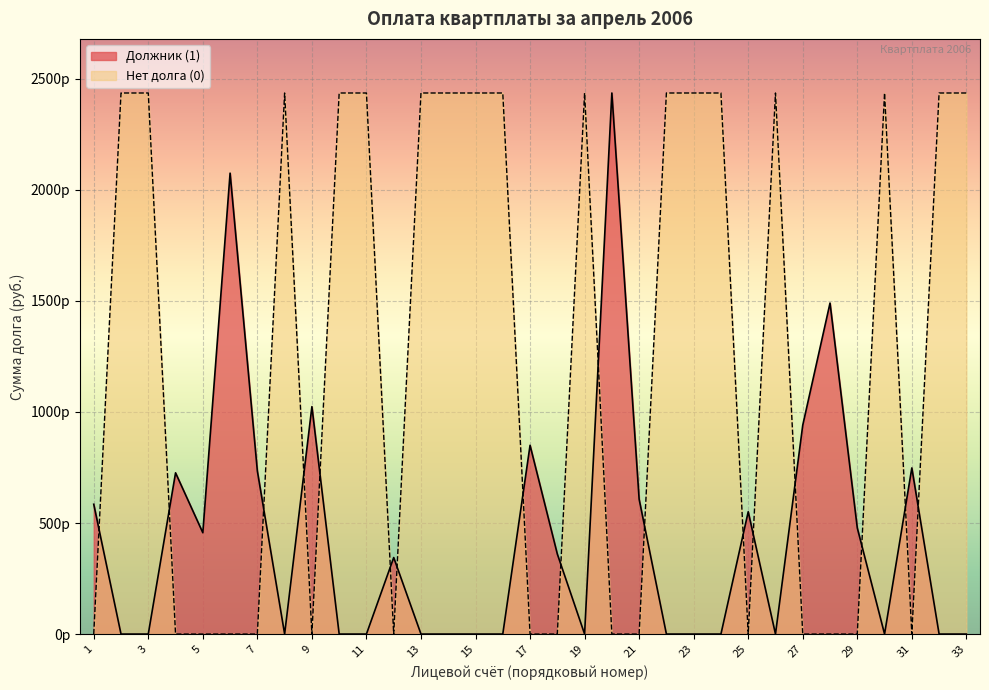

Does the chart display data point markers on the line(s)?

No